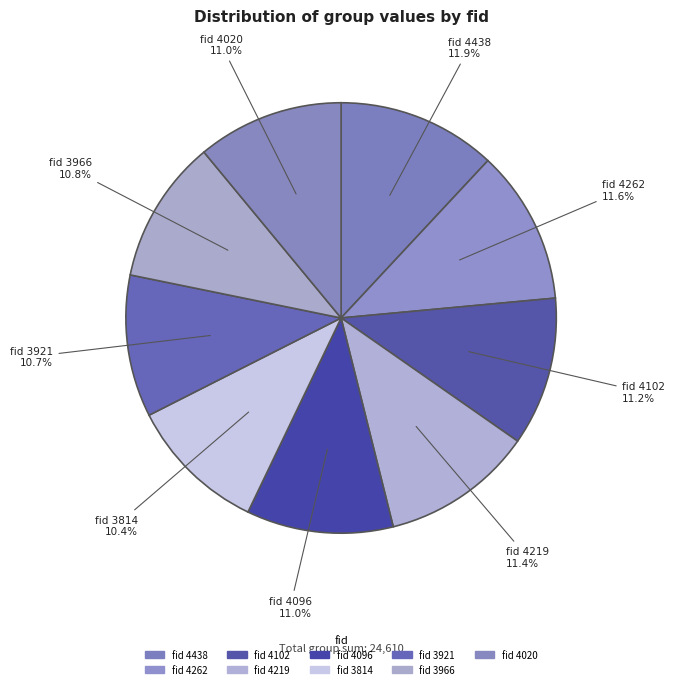

To the nearest percent, what is the difference between the largest and smallest slice percentages?

2%